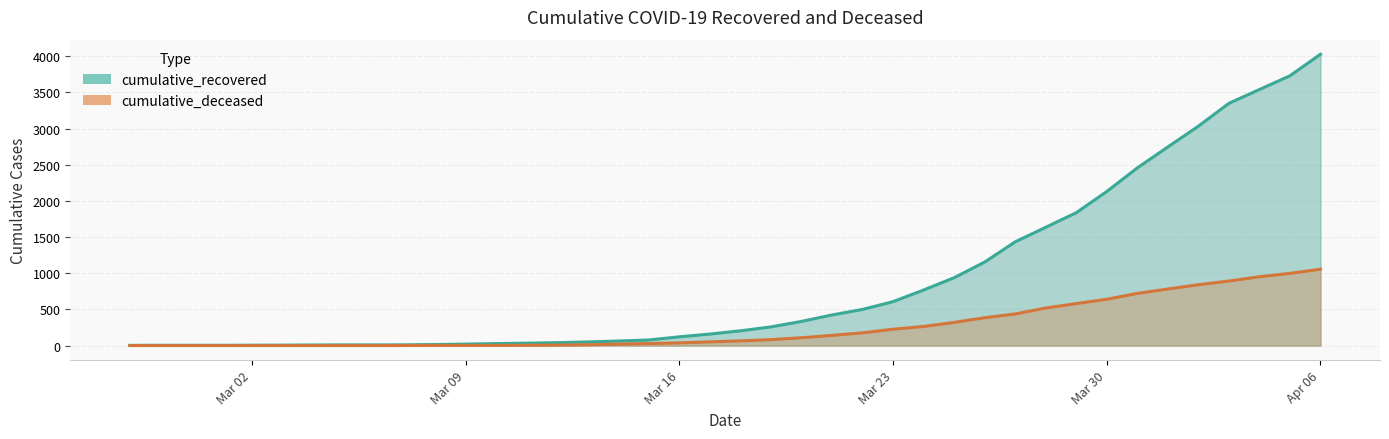

What is the lowest value of the cumulative_recovered series?

3